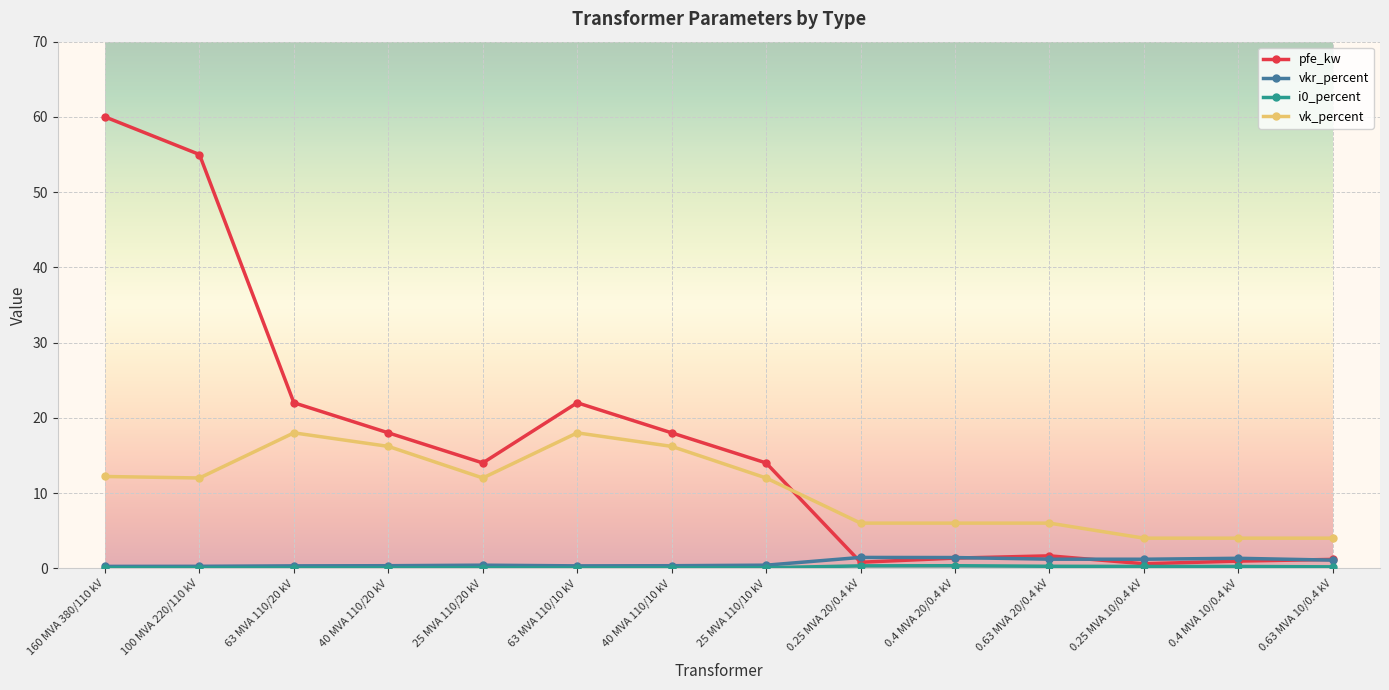

Is it true that pfe_kw equals 22.0 at 63 MVA 110/20 kV?

True